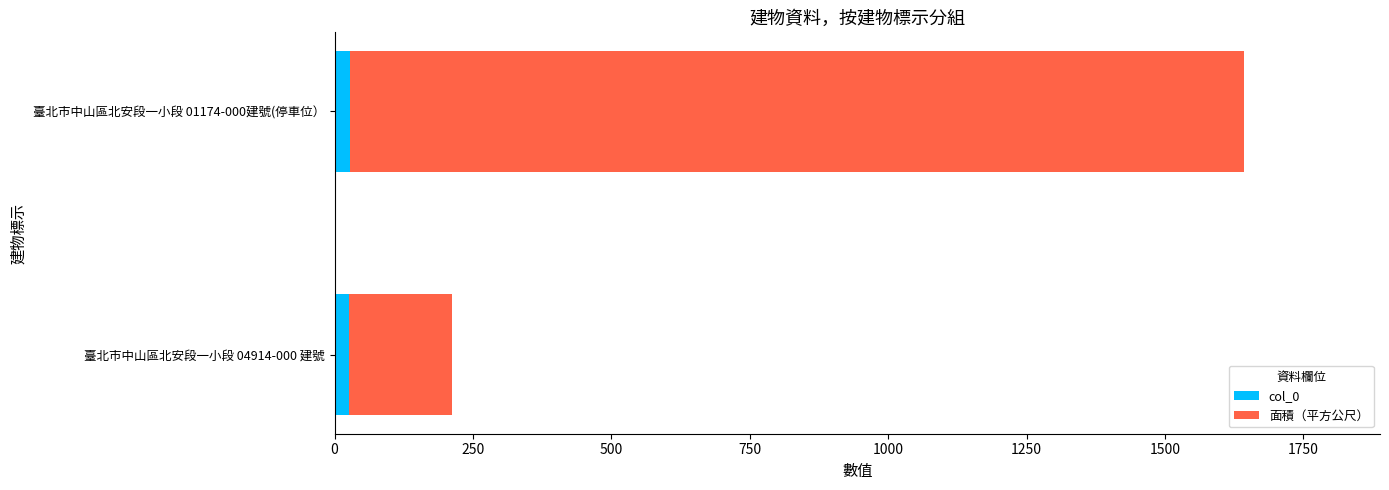

The col_0 series shows 28.0 at 臺北市中山區北安段一小段 01174-000建號(停車位）. True or false?

True